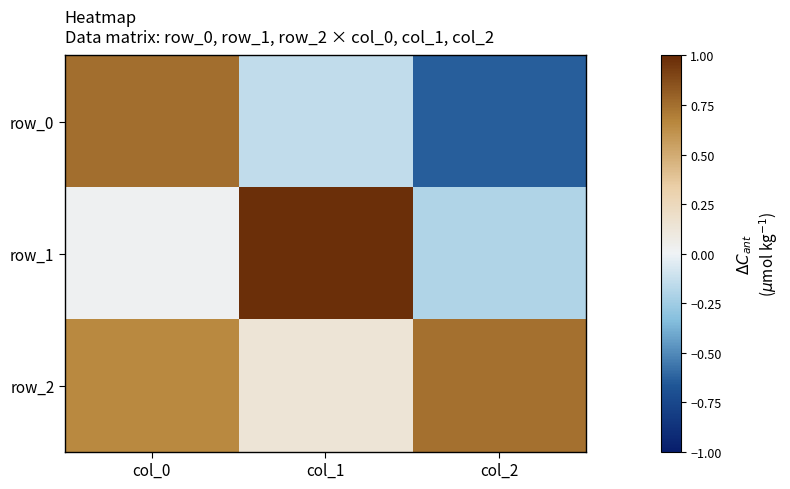

Which series has the largest total across all categories?

row_2